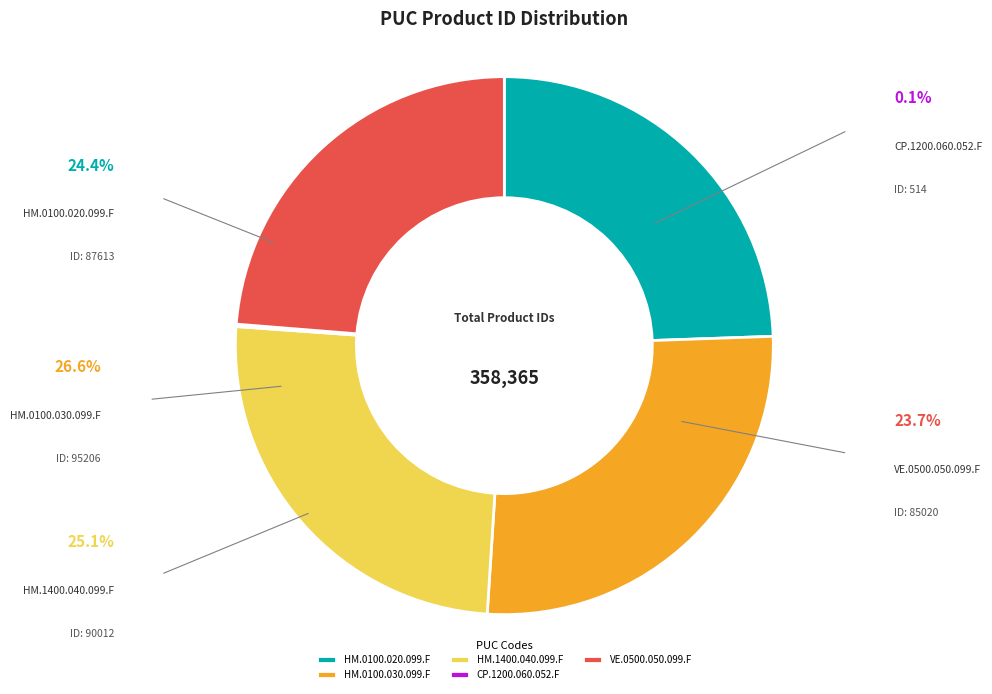

What is the change in value from HM.1400.040.099.F to VE.0500.050.099.F?

-4992